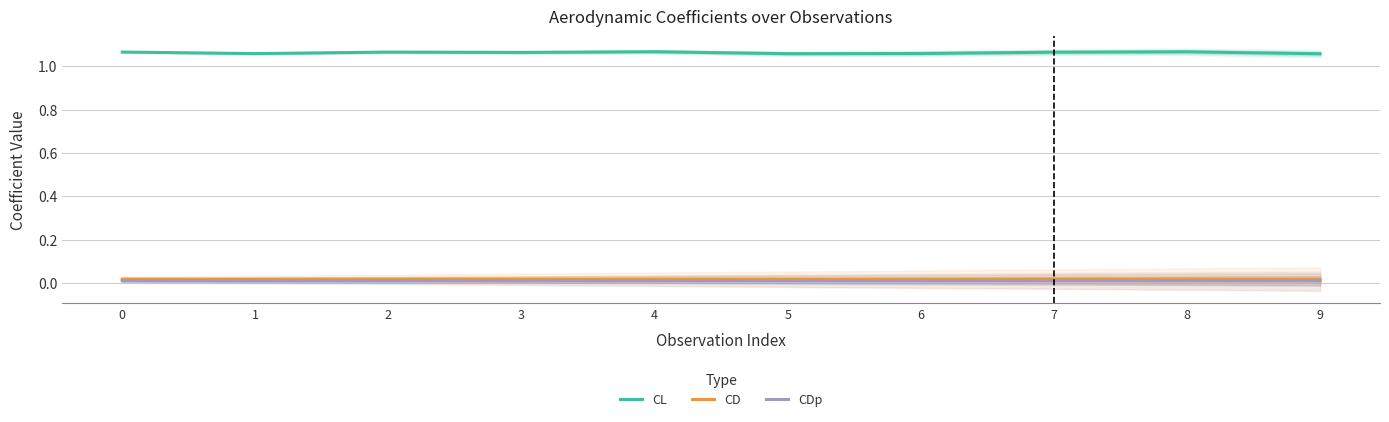

True or false: CD and CL cross at least once.

False